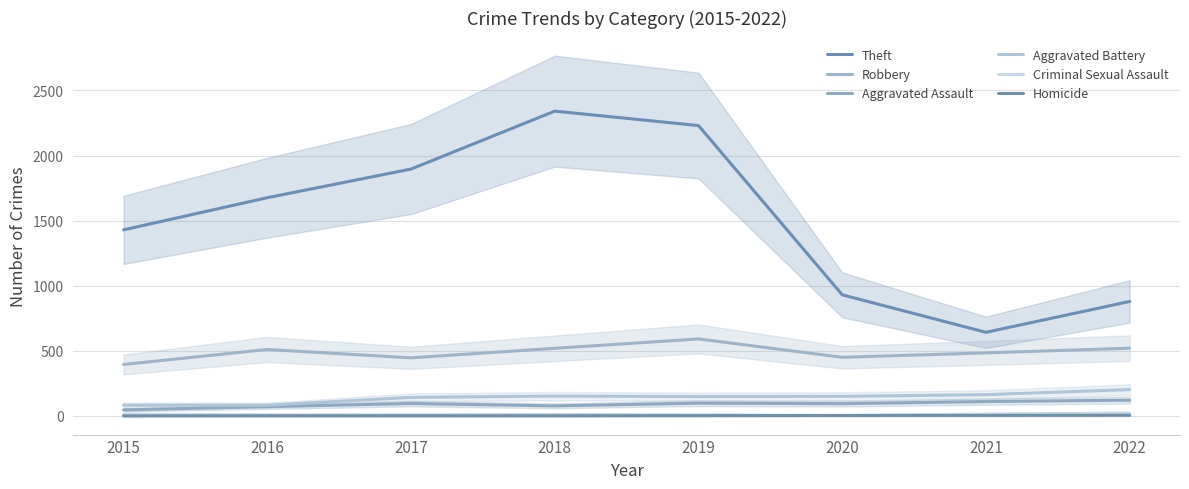

True or false: Theft has more than 0 interior local peaks.

True